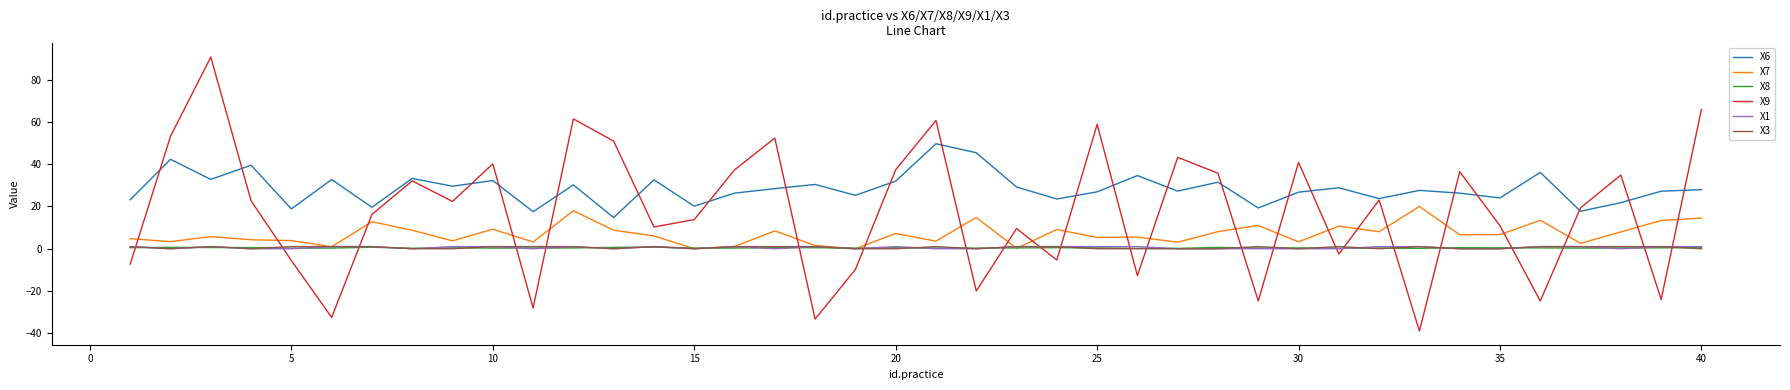

True or false: X6 and X3 intersect in this chart.

False